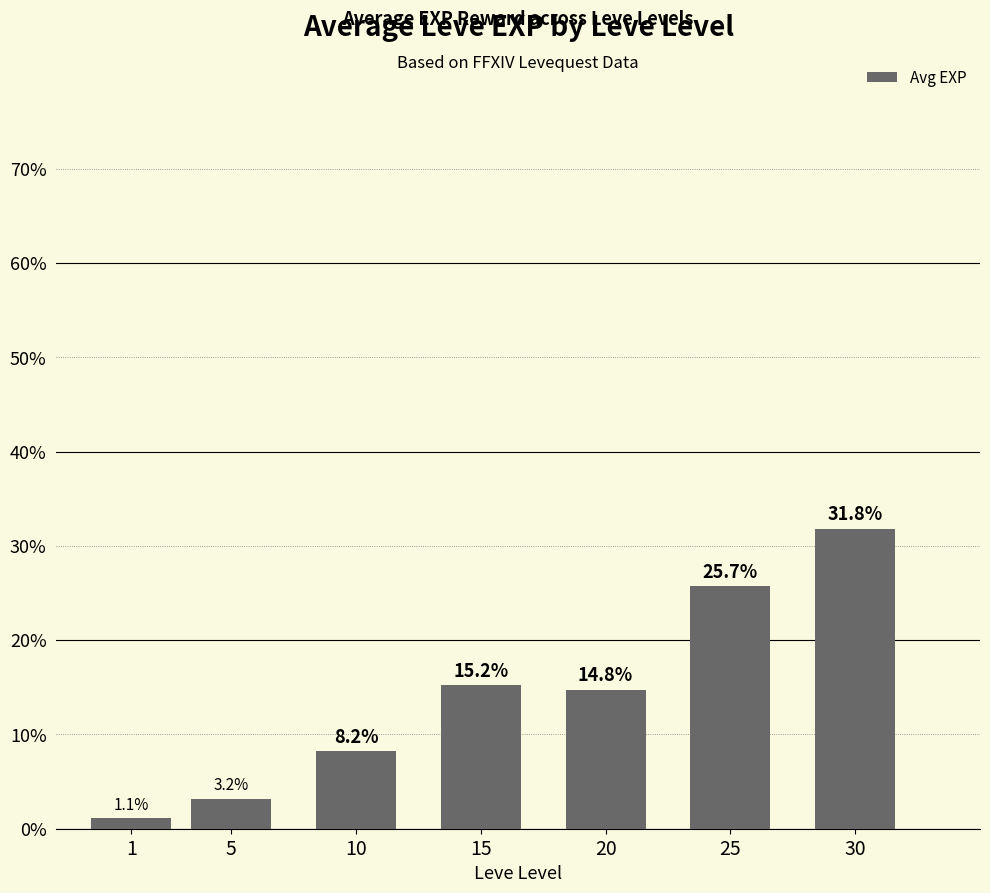

How many bars are there in total?

7